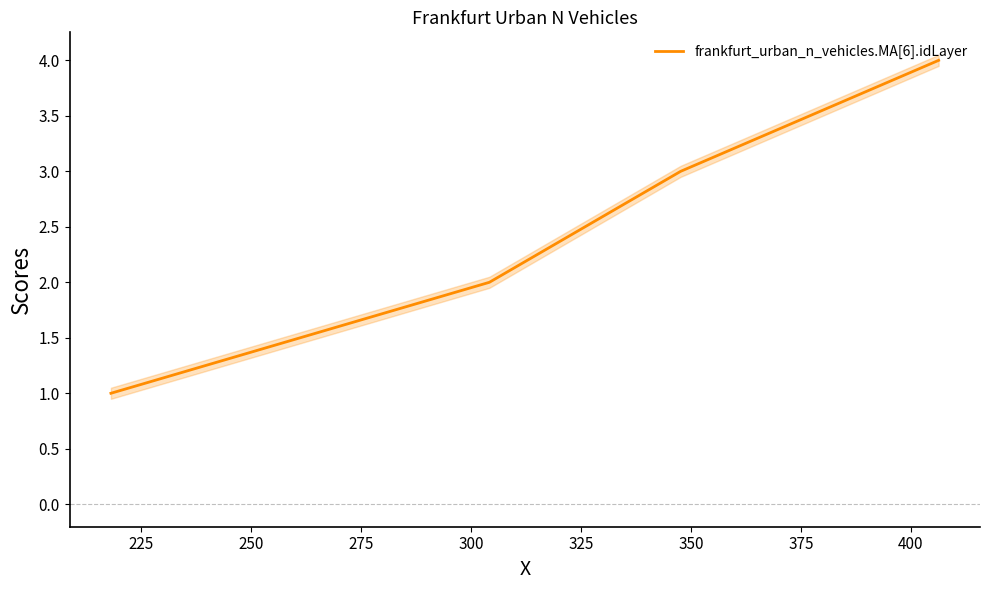

What is the value of the 4th point from the left?

4